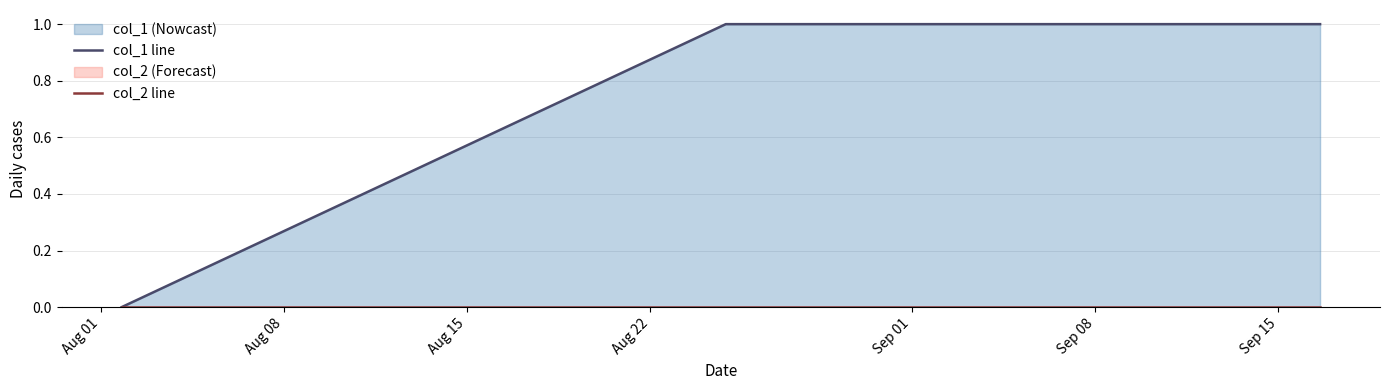

The col_2 line series shows 0 at Aug 08. True or false?

True